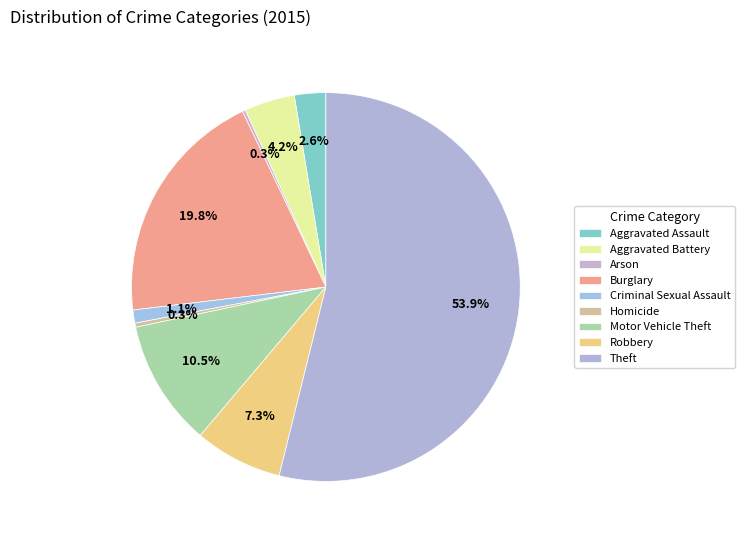

Is Theft the majority of the pie?

Yes